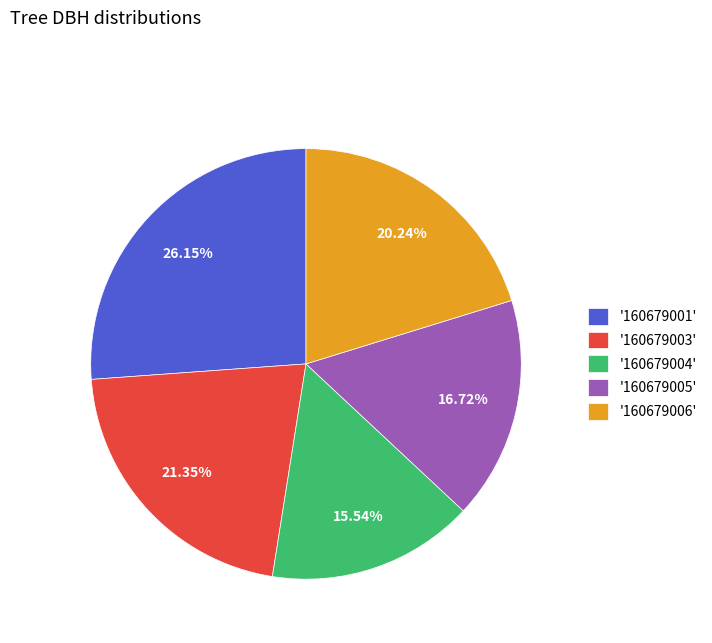

Which has a higher value, '160679003' or '160679001'?

'160679001'